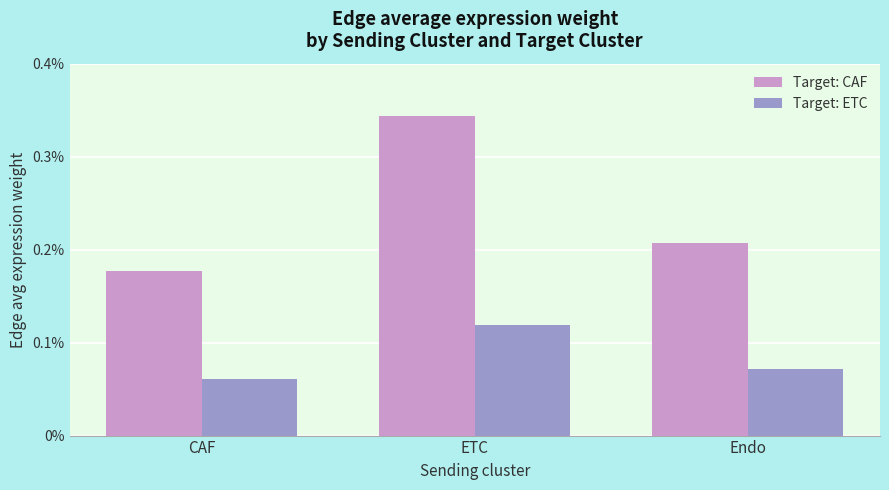

What is the label of the 1st bar from the right?

Endo